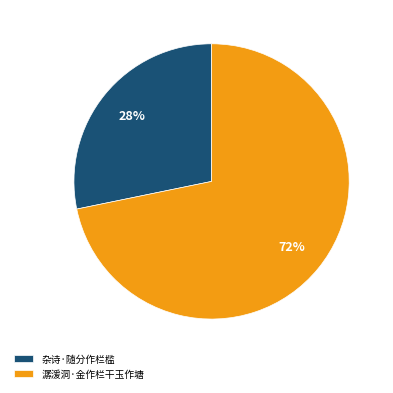

Combined, do 杂诗·随分作栏槛 and 潺湲洞·金作栏干玉作塘 account for over 50%?

Yes